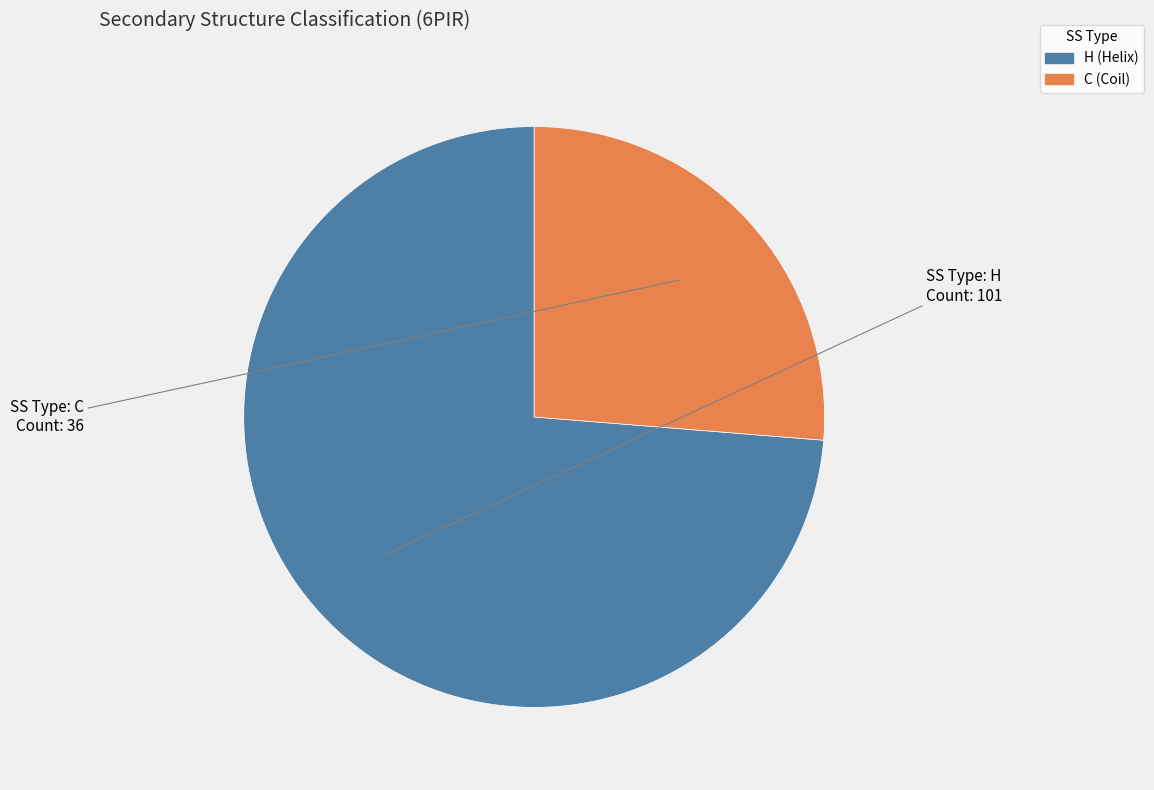

Is the sum of H and C greater than half?

Yes